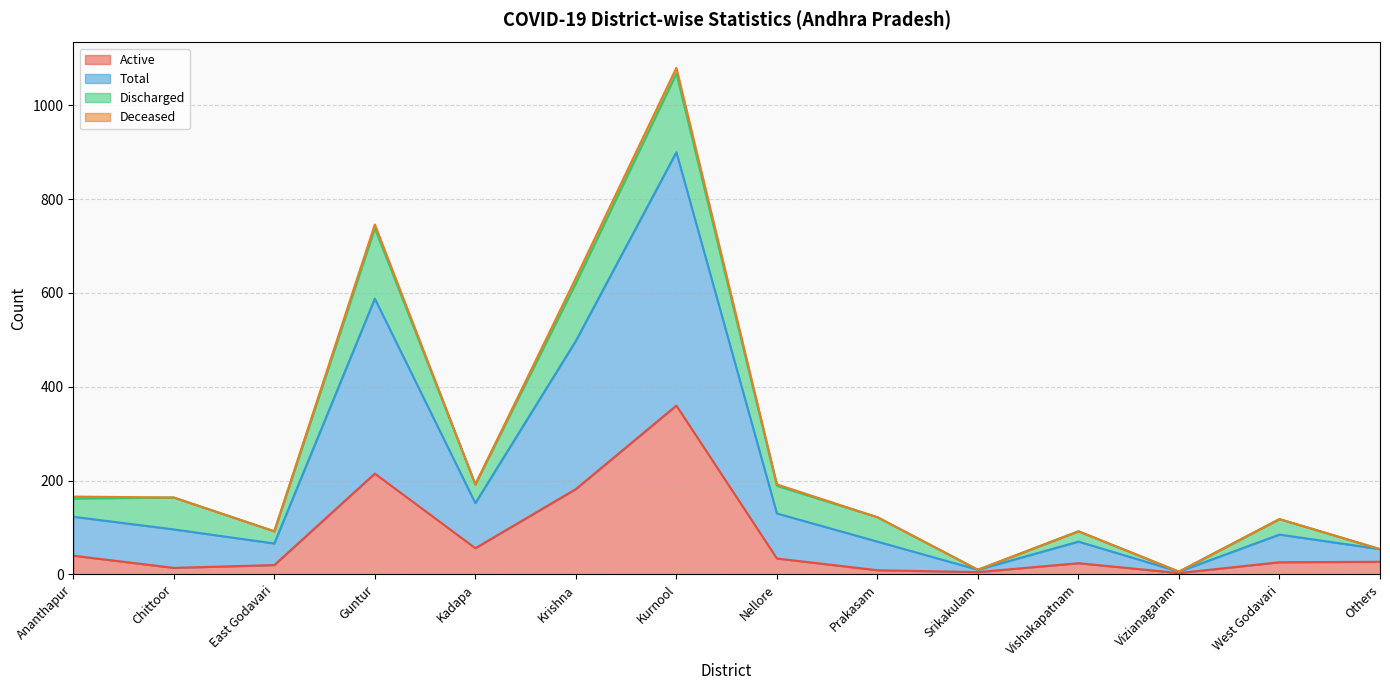

What is the difference between the highest and lowest values at Srikakulam?

5